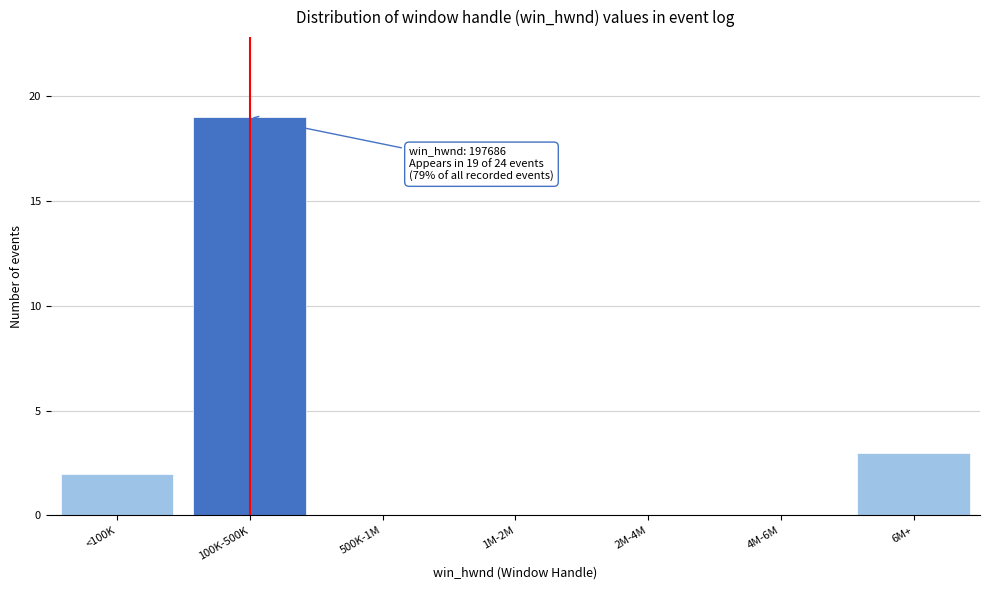

Reading left to right, extract all data points from this chart.

<100K=2	100K-500K=19	500K-1M=0	1M-2M=0	2M-4M=0	4M-6M=0	6M+=3